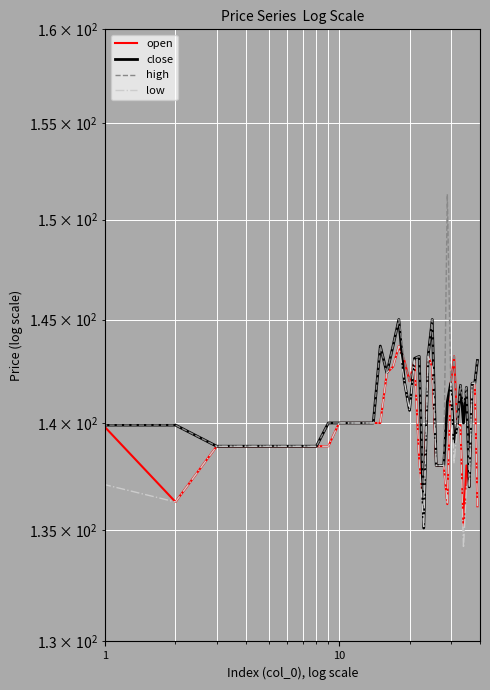

Which label corresponds to the smallest value in the chart?

34